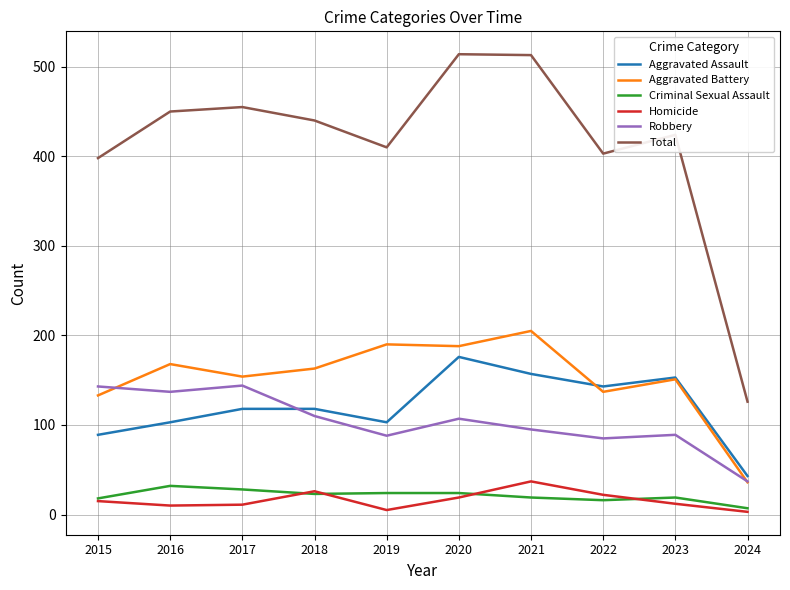

Between which two adjacent categories do Aggravated Assault and Aggravated Battery first intersect?

2021 and 2022